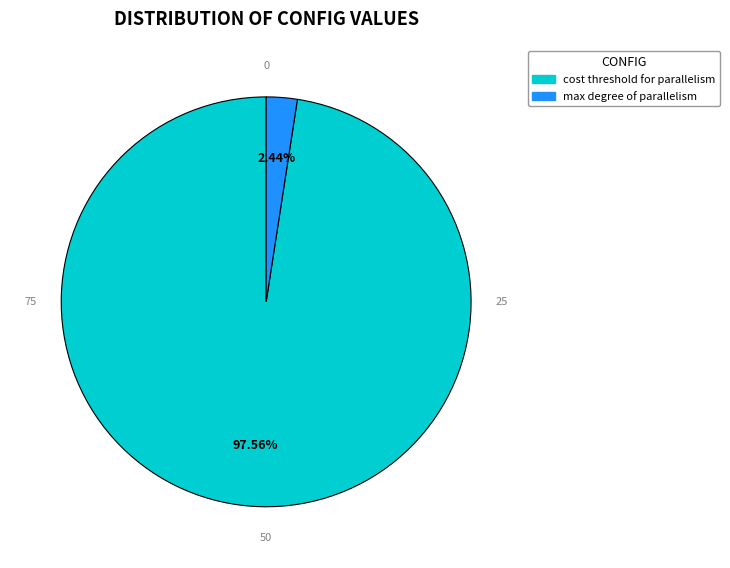

How many segments does this pie chart have?

2